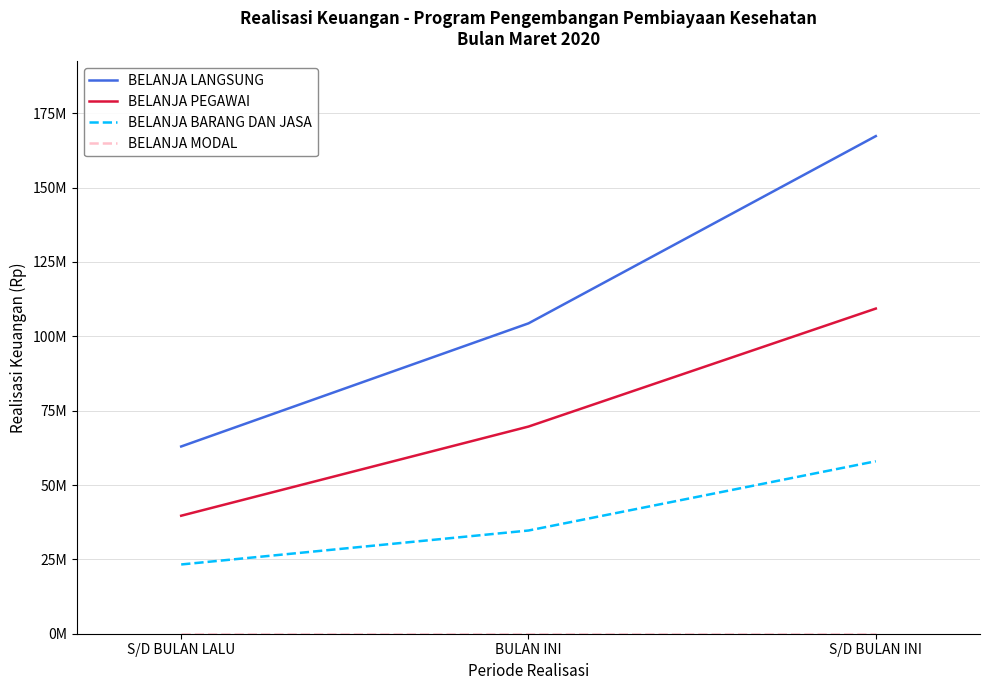

Does the chart have visible grid lines?

Yes